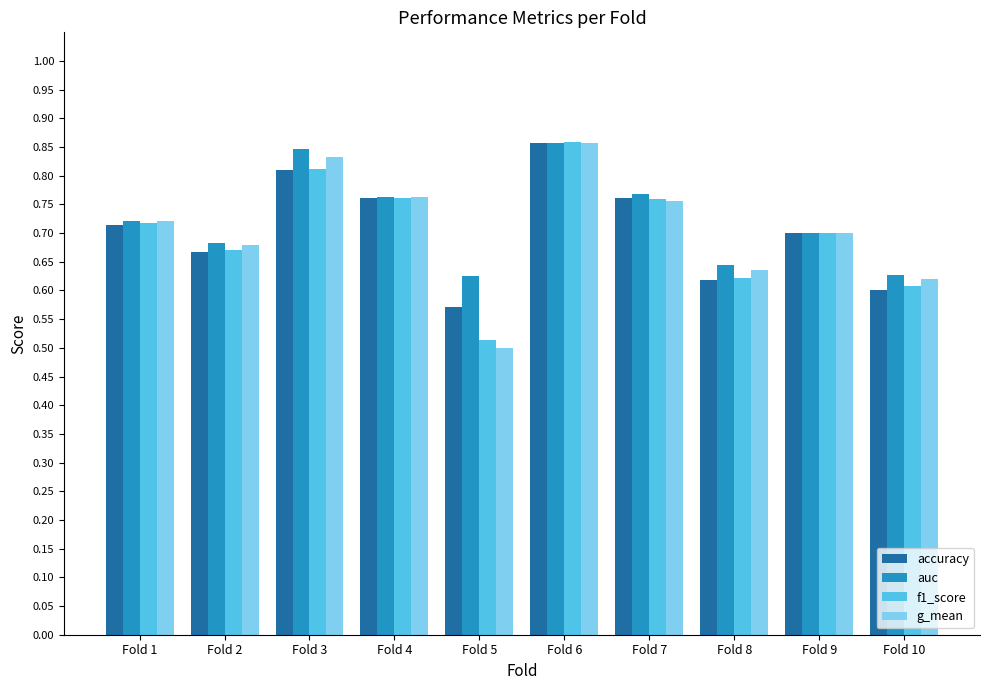

What is the sum of the f1_score values at Fold 5 and Fold 8?

1.1